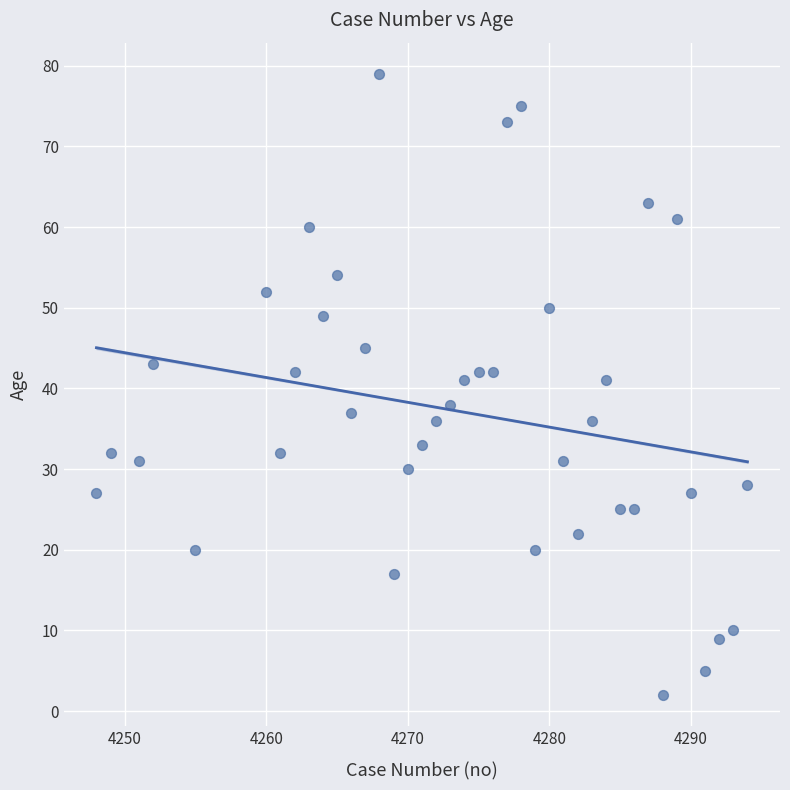

What is the range of X values (max minus min)?

46